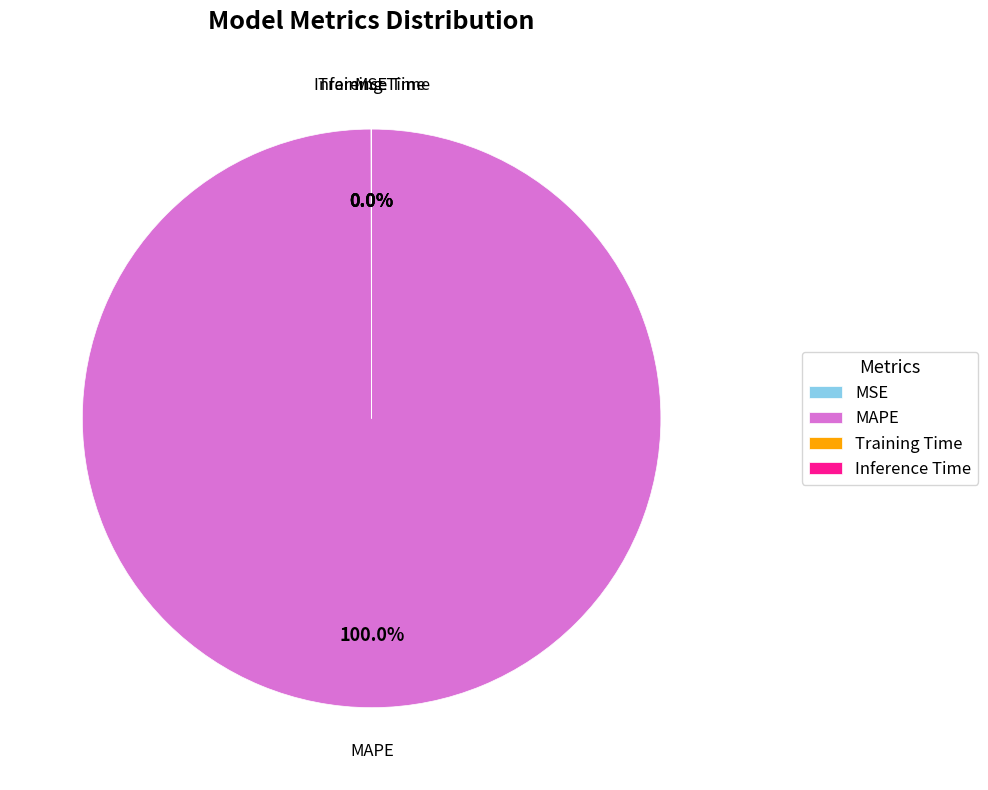

Which slice is the largest?

MAPE